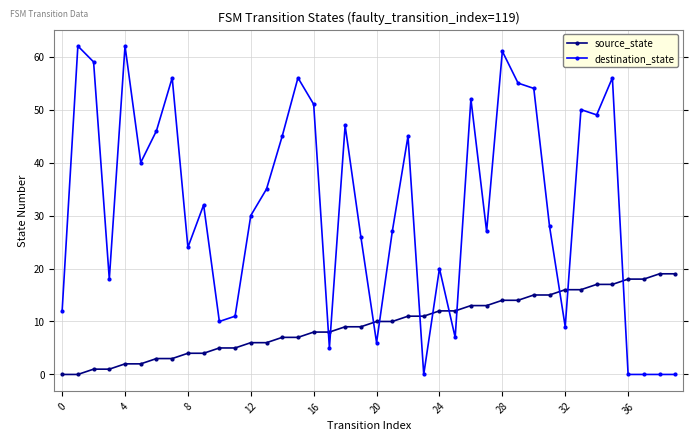

What is the greatest value displayed?

62